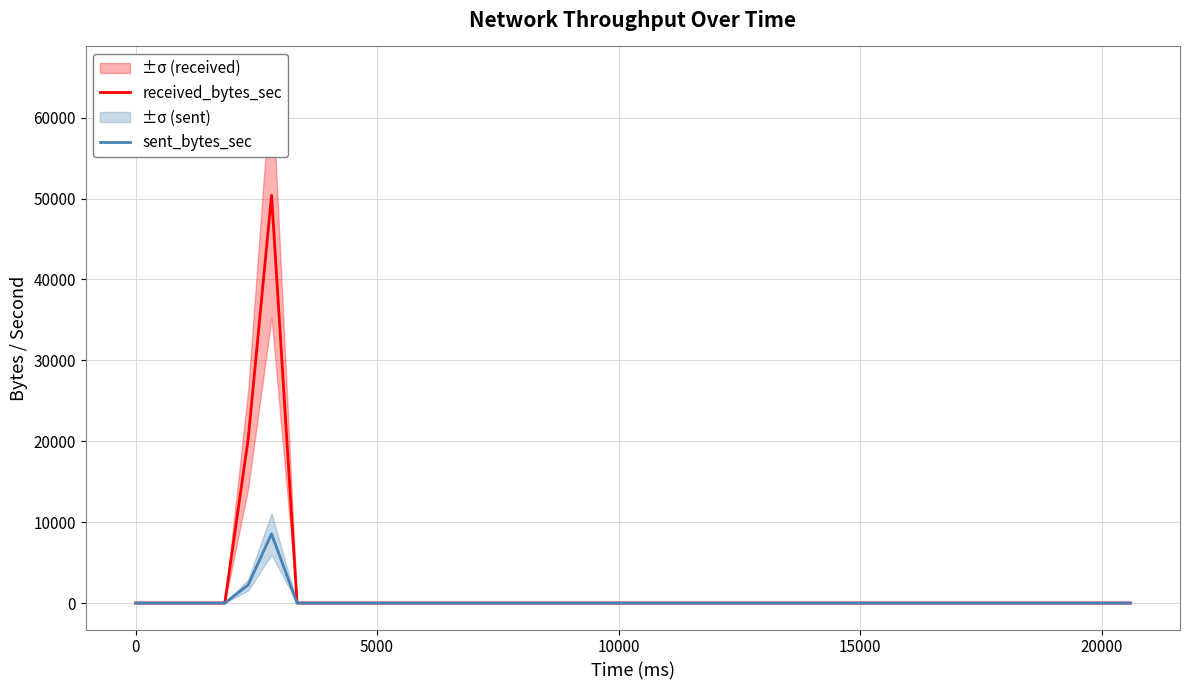

Rank the series by their average value, from highest to lowest.

received_bytes_sec, sent_bytes_sec